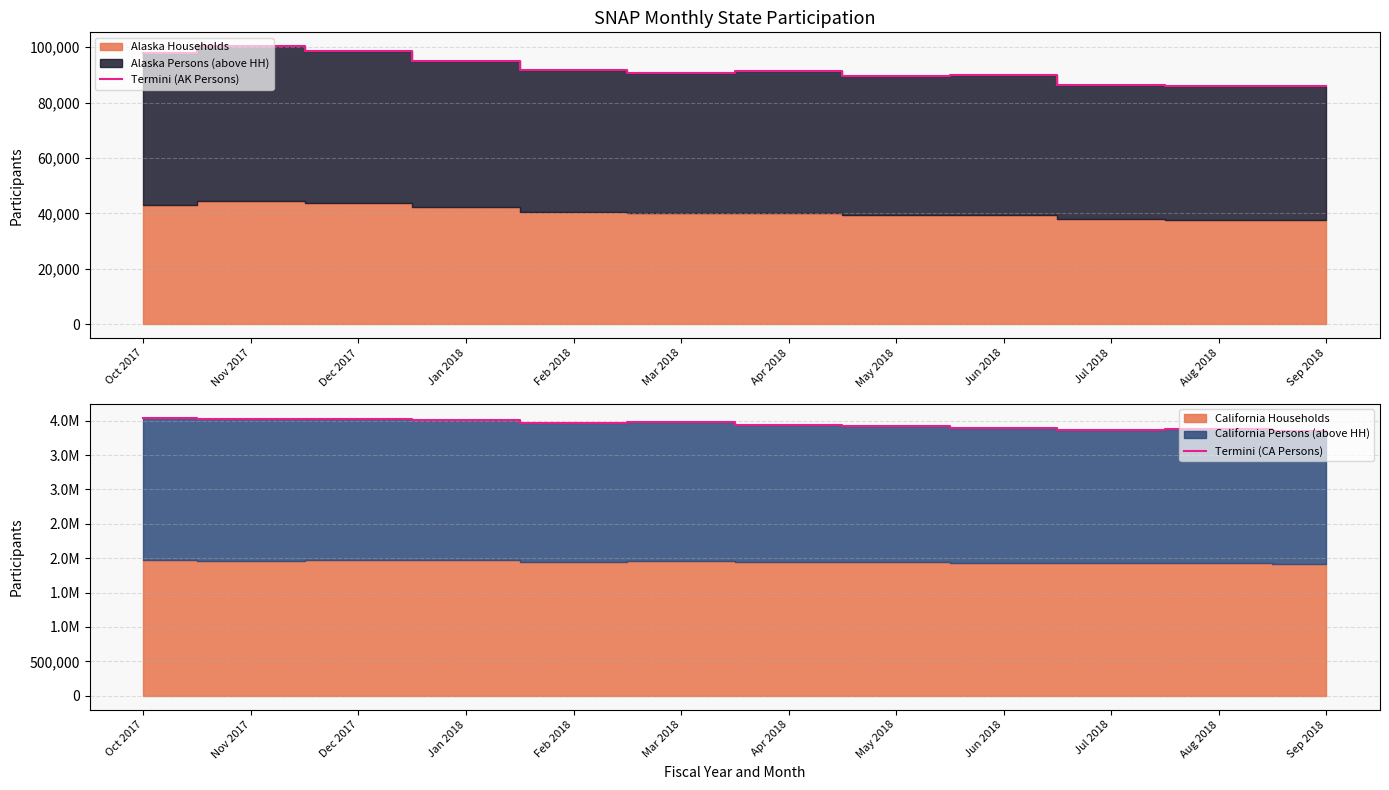

What is the maximum value for Termini (AK Persons)?

100337